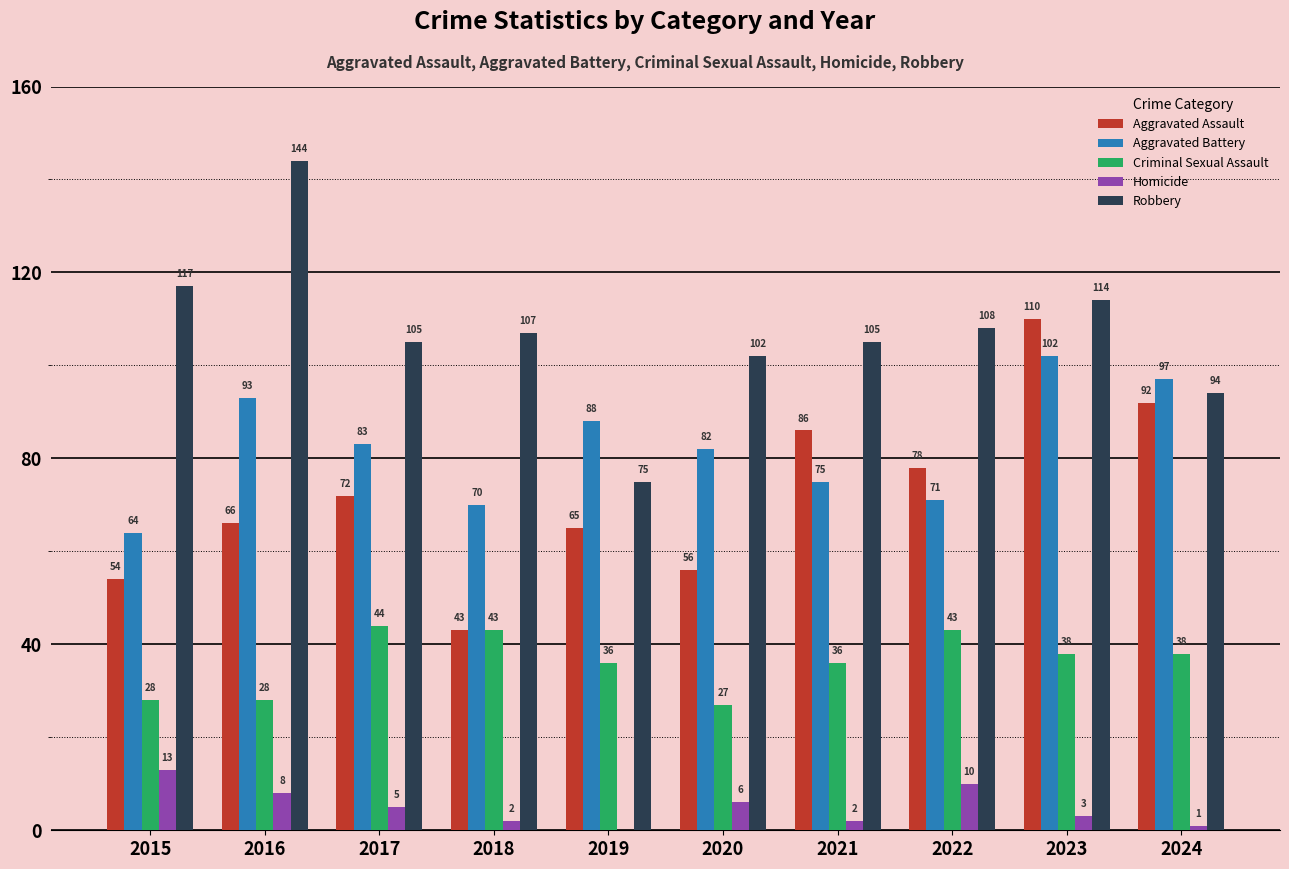

True or false: Aggravated Battery has a value of 124 at 2022.

False